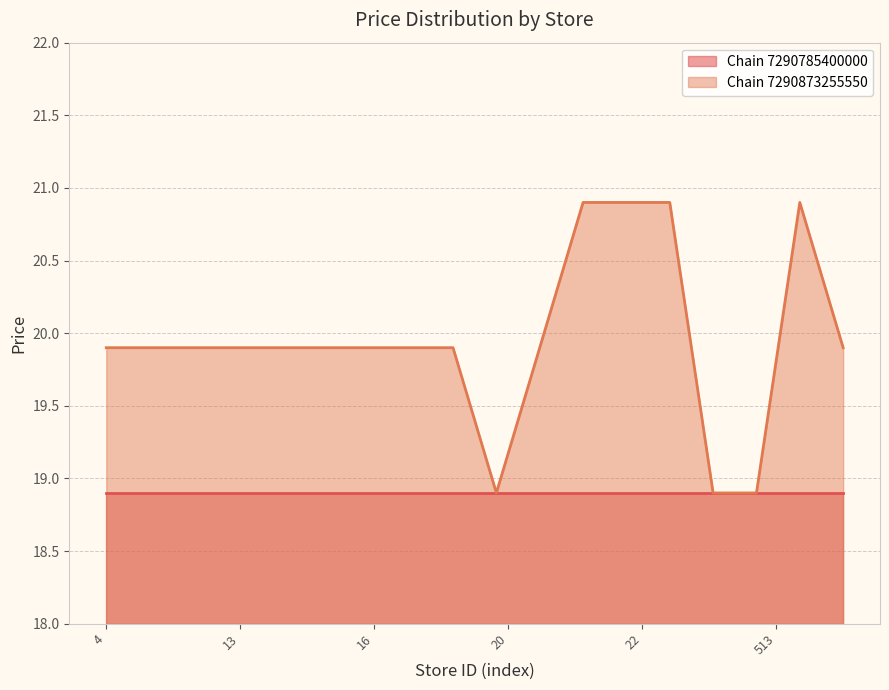

How many data points does each series have?

18